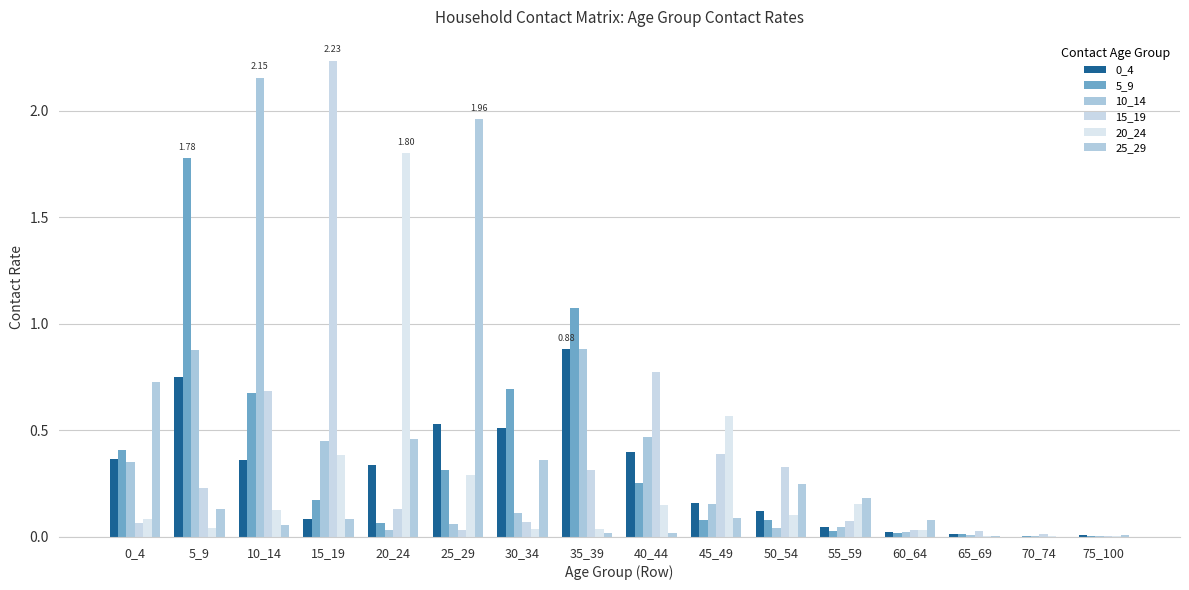

List the series in order of their peak value, lowest first.

0_4, 5_9, 20_24, 25_29, 10_14, 15_19